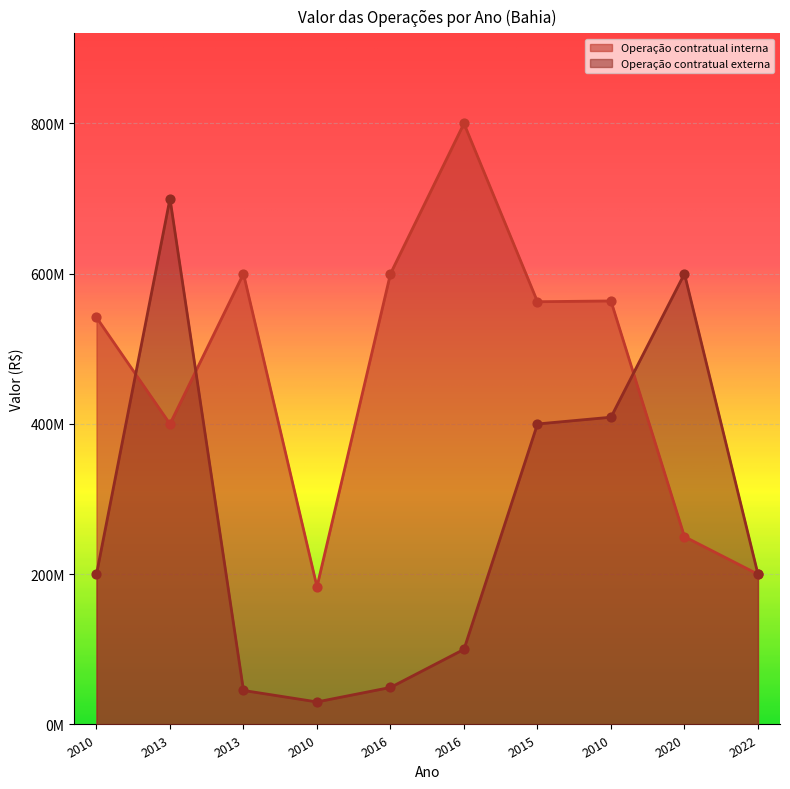

Which series has the largest total across all categories?

Operação contratual interna